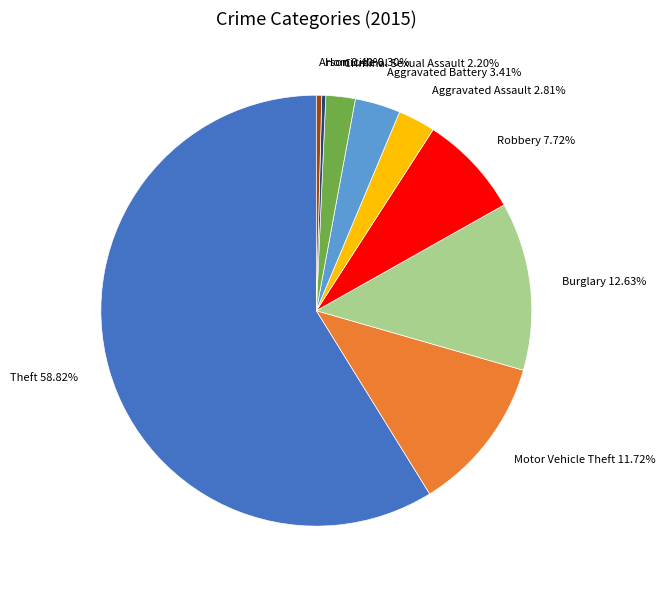

Which has a higher value, Aggravated Battery or Motor Vehicle Theft?

Motor Vehicle Theft